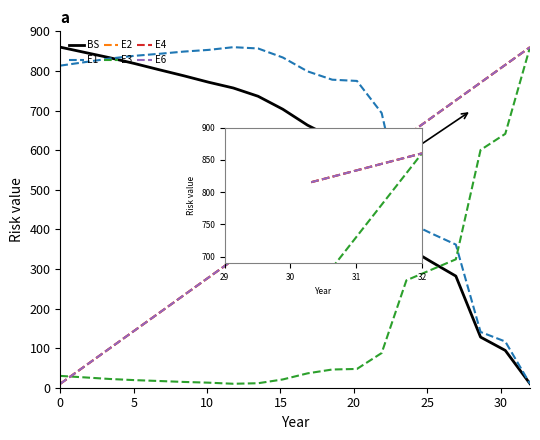

Reading right to left, extract all data points from this chart.

BS: 10.0	94.2	127.8	282.0	318.2	355.5	542.0	610.6	631.3	663.0	703.3	736.1	756.9	771.5	787.7	803.0	818.7	833.3	846.6	860.0
E1: 10.0	116.6	140.8	361.5	390.0	420.2	693.6	774.7	777.9	799.0	834.0	856.7	860.0	853.1	848.9	843.2	838.2	831.3	822.3	813.4
E2: 860.0	815.3	770.5	725.8	681.0	636.3	591.6	546.8	502.1	457.4	412.6	367.9	323.1	278.4	233.7	189.0	144.2	99.4	54.7	10.0
E3: 860.0	641.1	600.4	324.3	297.7	271.2	87.6	47.4	46.0	36.3	20.9	11.3	10.0	12.8	14.6	17.0	19.2	22.1	26.0	29.8
E4: 860.0	815.3	770.5	725.8	681.0	636.3	591.6	546.8	502.1	457.4	412.6	367.9	323.1	278.4	233.7	189.0	144.2	99.4	54.7	10.0
E6: 860.0	815.3	770.5	725.8	681.1	636.3	591.6	546.8	502.1	457.4	412.6	367.9	323.2	278.4	233.7	188.9	144.2	99.5	54.7	10.0